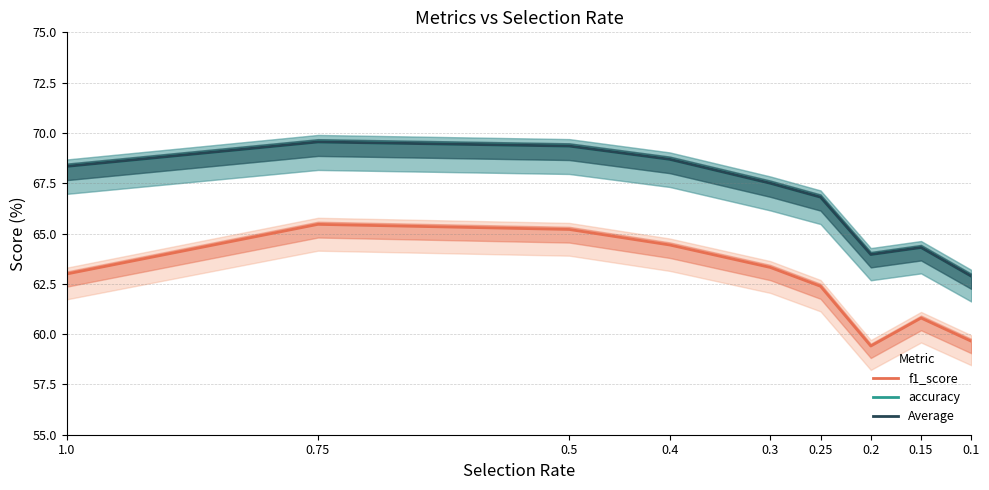

Is it true that f1_score equals 96.8 at 0.3?

False